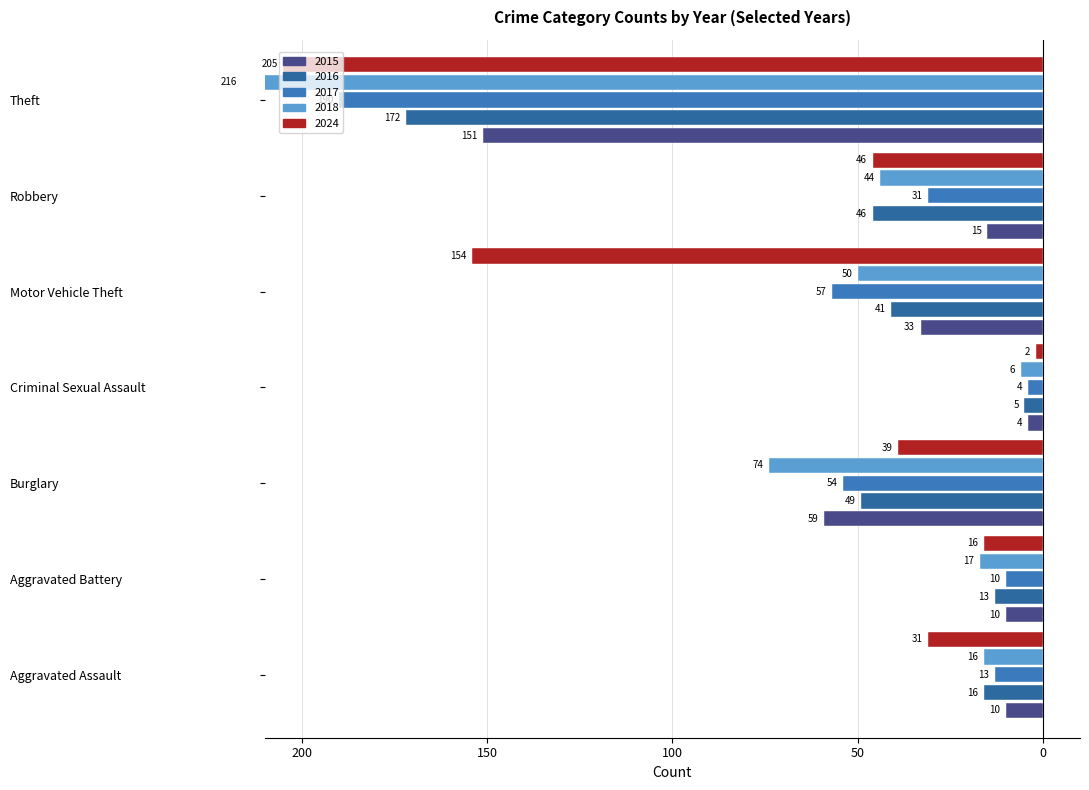

What is the lowest value of the 2018 series?

-216